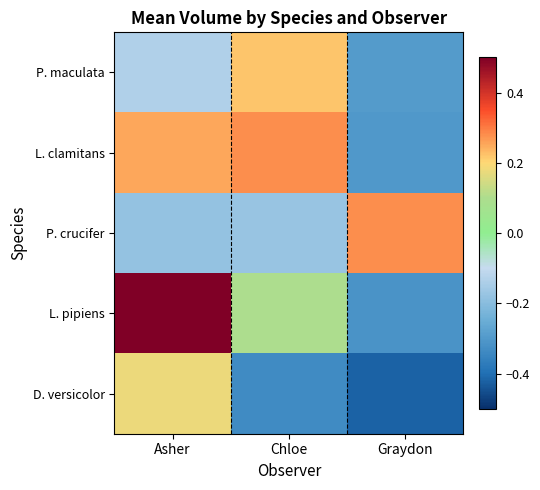

Which series has the largest total across all categories?

L. pipiens